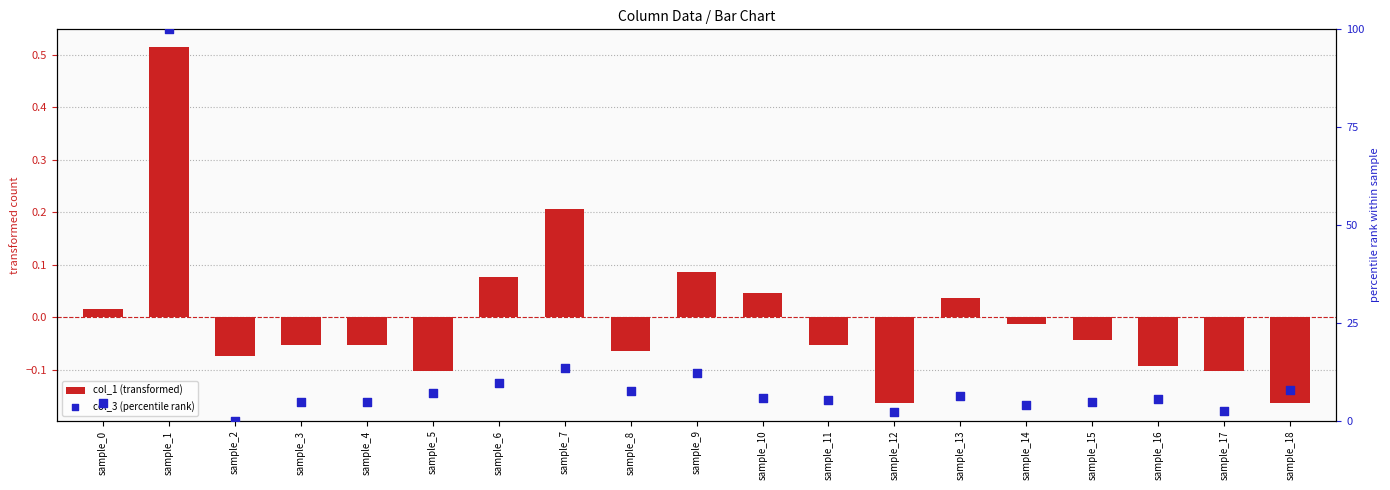

What are all the series names shown in the legend?

col_1 (transformed), col_3 (percentile rank)